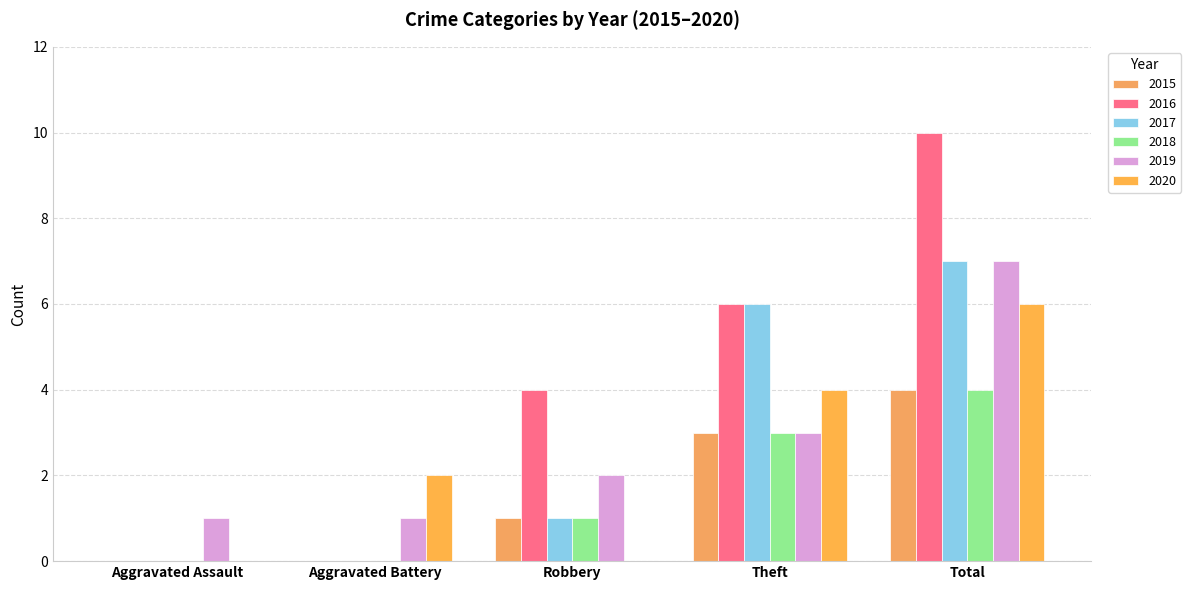

Rank the categories by 2019 value from lowest to highest.

Aggravated Assault, Aggravated Battery, Robbery, Theft, Total